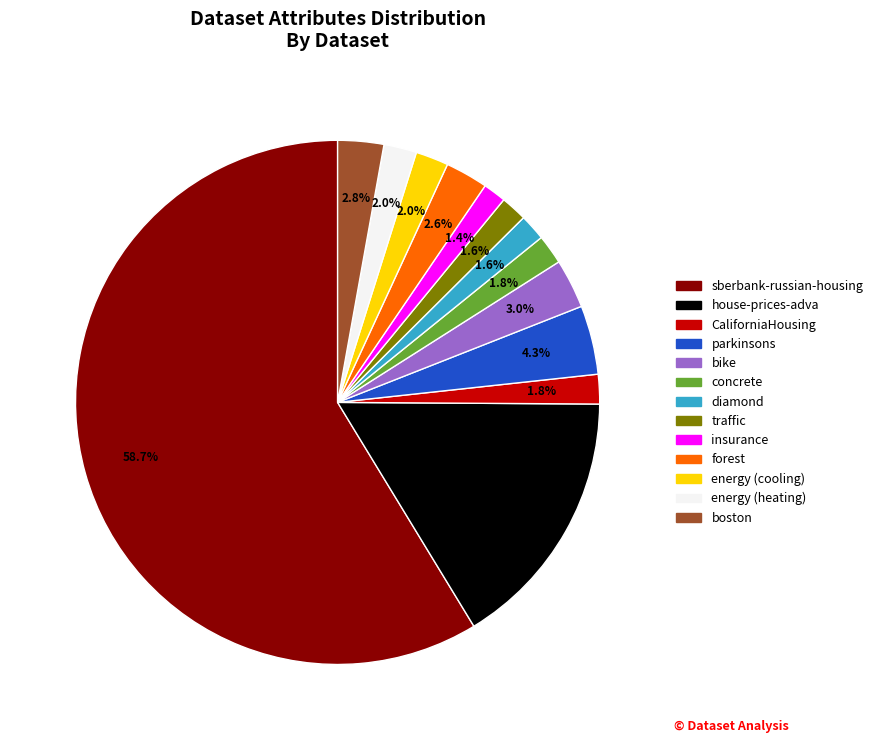

Which category accounts for the majority?

sberbank-russian-housing